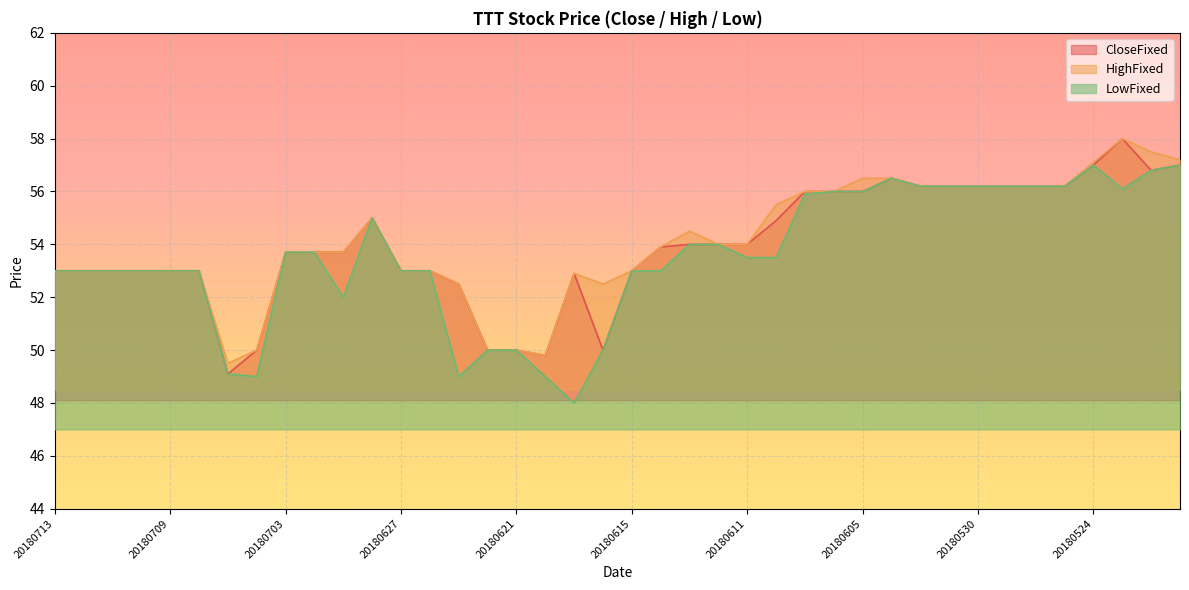

Between 20180712 and 20180629, which series saw the biggest shift?

LowFixed